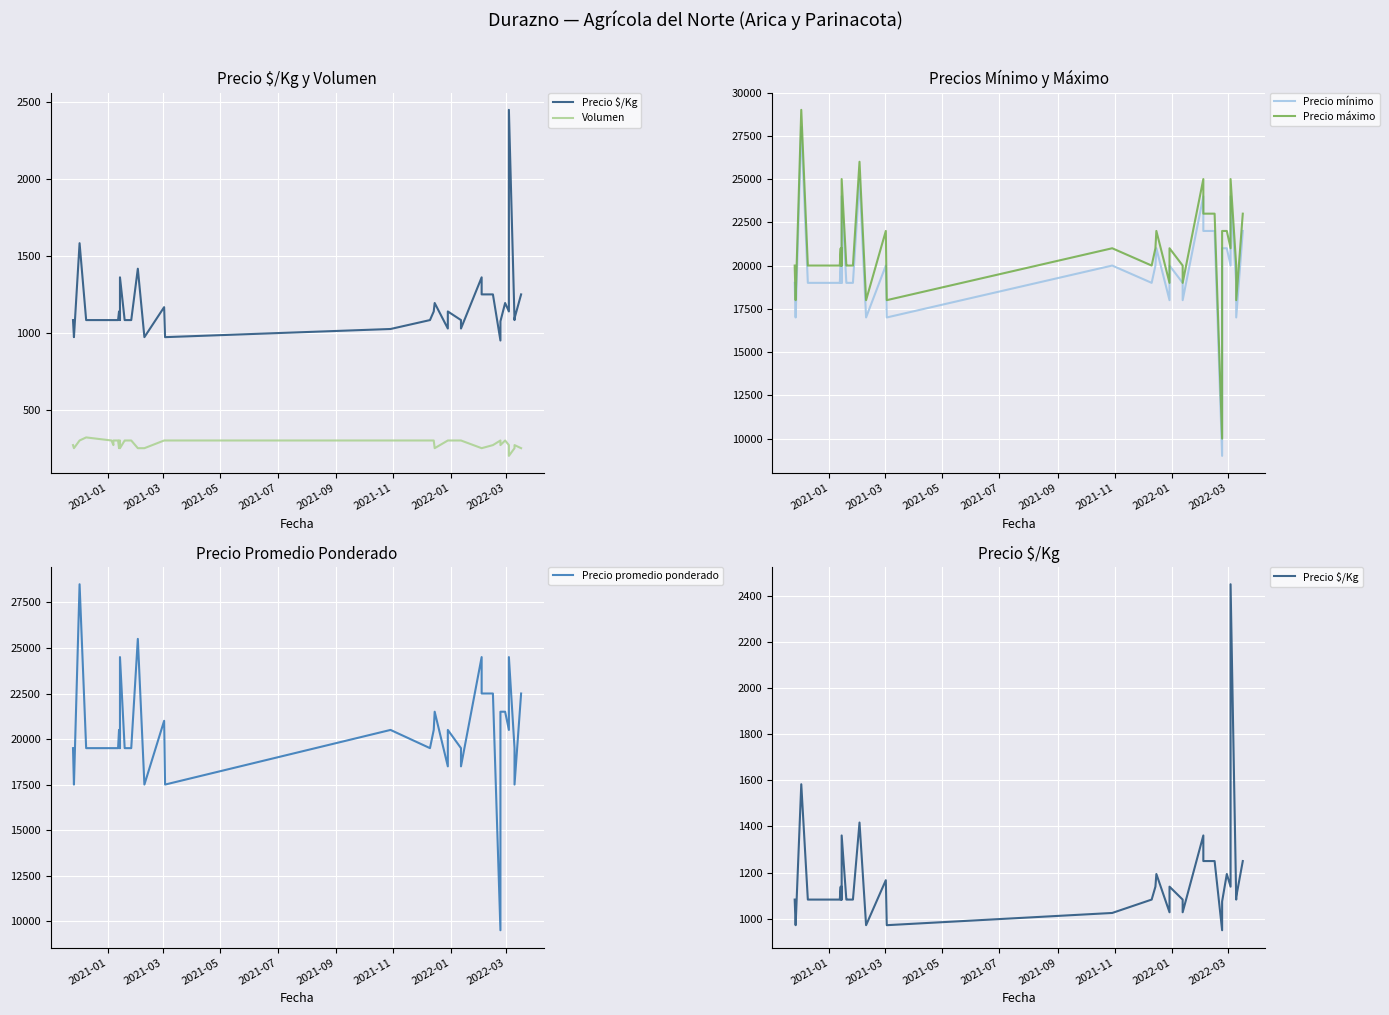

What is the value of the Precio promedio ponderado point at the 29th from the left?

24500